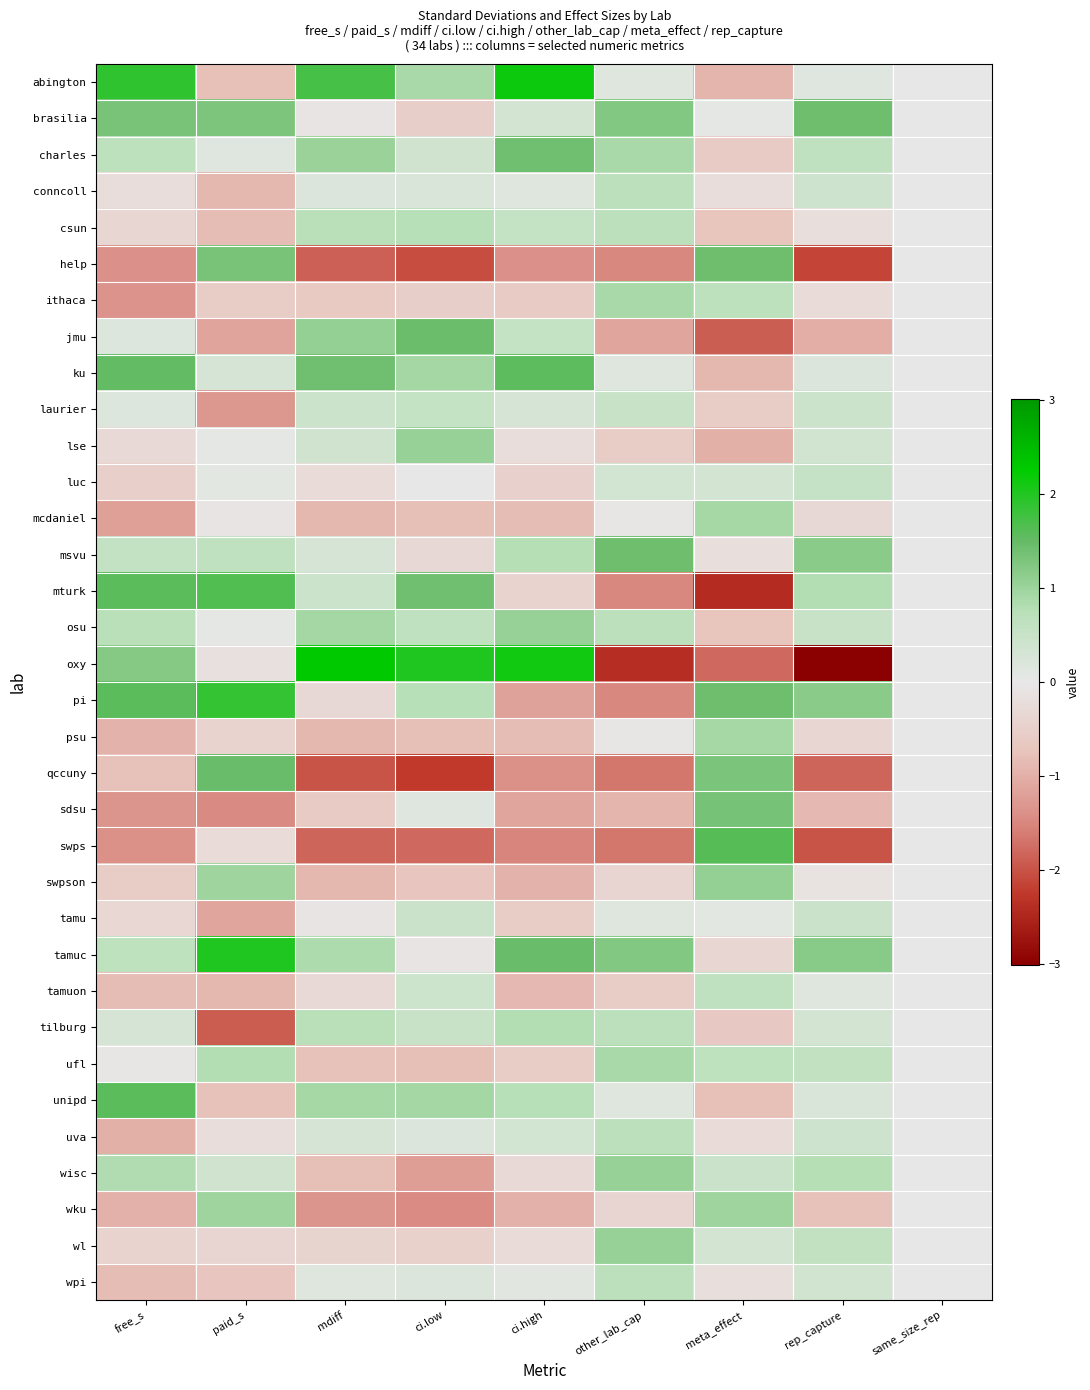

Reading left to right, transcribe all the data shown in this chart.

abington: free_s=1.9	paid_s=-0.8	mdiff=1.7	ci.low=0.9	ci.high=2.2	other_lab_cap=0.1	meta_effect=-0.9	rep_capture=0.1	same_size_rep=0.0
brasilia: free_s=1.3	paid_s=1.3	mdiff=-0.1	ci.low=-0.5	ci.high=0.3	other_lab_cap=1.2	meta_effect=0.0	rep_capture=1.4	same_size_rep=0.0
charles: free_s=0.7	paid_s=0.1	mdiff=1.0	ci.low=0.4	ci.high=1.4	other_lab_cap=0.9	meta_effect=-0.6	rep_capture=0.6	same_size_rep=0.0
conncoll: free_s=-0.2	paid_s=-0.9	mdiff=0.2	ci.low=0.2	ci.high=0.2	other_lab_cap=0.7	meta_effect=-0.2	rep_capture=0.4	same_size_rep=0.0
csun: free_s=-0.4	paid_s=-0.8	mdiff=0.7	ci.low=0.7	ci.high=0.6	other_lab_cap=0.7	meta_effect=-0.7	rep_capture=-0.2	same_size_rep=0.0
help: free_s=-1.4	paid_s=1.3	mdiff=-1.9	ci.low=-2.1	ci.high=-1.4	other_lab_cap=-1.5	meta_effect=1.4	rep_capture=-2.1	same_size_rep=0.0
ithaca: free_s=-1.4	paid_s=-0.6	mdiff=-0.6	ci.low=-0.5	ci.high=-0.6	other_lab_cap=0.9	meta_effect=0.7	rep_capture=-0.3	same_size_rep=0.0
jmu: free_s=0.2	paid_s=-1.2	mdiff=1.1	ci.low=1.4	ci.high=0.6	other_lab_cap=-1.1	meta_effect=-1.9	rep_capture=-1.0	same_size_rep=0.0
ku: free_s=1.5	paid_s=0.3	mdiff=1.4	ci.low=0.9	ci.high=1.6	other_lab_cap=0.1	meta_effect=-0.9	rep_capture=0.2	same_size_rep=0.0
laurier: free_s=0.2	paid_s=-1.3	mdiff=0.5	ci.low=0.6	ci.high=0.3	other_lab_cap=0.5	meta_effect=-0.5	rep_capture=0.5	same_size_rep=0.0
lse: free_s=-0.3	paid_s=0.0	mdiff=0.4	ci.low=1.0	ci.high=-0.2	other_lab_cap=-0.6	meta_effect=-1.0	rep_capture=0.4	same_size_rep=0.0
luc: free_s=-0.5	paid_s=0.1	mdiff=-0.3	ci.low=-0.0	ci.high=-0.5	other_lab_cap=0.3	meta_effect=0.3	rep_capture=0.5	same_size_rep=0.0
mcdaniel: free_s=-1.2	paid_s=-0.1	mdiff=-0.9	ci.low=-0.8	ci.high=-0.8	other_lab_cap=-0.0	meta_effect=0.9	rep_capture=-0.3	same_size_rep=0.0
msvu: free_s=0.6	paid_s=0.6	mdiff=0.3	ci.low=-0.3	ci.high=0.8	other_lab_cap=1.4	meta_effect=-0.2	rep_capture=1.2	same_size_rep=0.0
mturk: free_s=1.6	paid_s=1.7	mdiff=0.5	ci.low=1.4	ci.high=-0.4	other_lab_cap=-1.5	meta_effect=-2.4	rep_capture=0.8	same_size_rep=0.0
osu: free_s=0.7	paid_s=0.0	mdiff=0.9	ci.low=0.6	ci.high=1.1	other_lab_cap=0.7	meta_effect=-0.7	rep_capture=0.5	same_size_rep=0.0
oxy: free_s=1.2	paid_s=-0.2	mdiff=2.3	ci.low=2.0	ci.high=2.1	other_lab_cap=-2.4	meta_effect=-1.8	rep_capture=-3.0	same_size_rep=0.0
pi: free_s=1.6	paid_s=1.9	mdiff=-0.3	ci.low=0.7	ci.high=-1.2	other_lab_cap=-1.5	meta_effect=1.4	rep_capture=1.2	same_size_rep=0.0
psu: free_s=-0.9	paid_s=-0.4	mdiff=-0.9	ci.low=-0.8	ci.high=-0.8	other_lab_cap=-0.0	meta_effect=0.9	rep_capture=-0.4	same_size_rep=0.0
qccuny: free_s=-0.8	paid_s=1.5	mdiff=-2.0	ci.low=-2.3	ci.high=-1.4	other_lab_cap=-1.7	meta_effect=1.3	rep_capture=-1.8	same_size_rep=0.0
sdsu: free_s=-1.3	paid_s=-1.5	mdiff=-0.6	ci.low=0.1	ci.high=-1.1	other_lab_cap=-0.9	meta_effect=1.3	rep_capture=-0.9	same_size_rep=0.0
swps: free_s=-1.4	paid_s=-0.3	mdiff=-1.8	ci.low=-1.8	ci.high=-1.5	other_lab_cap=-1.7	meta_effect=1.6	rep_capture=-2.0	same_size_rep=0.0
swpson: free_s=-0.5	paid_s=1.0	mdiff=-0.9	ci.low=-0.7	ci.high=-0.9	other_lab_cap=-0.4	meta_effect=1.1	rep_capture=-0.1	same_size_rep=0.0
tamu: free_s=-0.4	paid_s=-1.1	mdiff=-0.1	ci.low=0.5	ci.high=-0.5	other_lab_cap=0.1	meta_effect=0.1	rep_capture=0.5	same_size_rep=0.0
tamuc: free_s=0.6	paid_s=2.0	mdiff=0.8	ci.low=-0.1	ci.high=1.5	other_lab_cap=1.2	meta_effect=-0.4	rep_capture=1.2	same_size_rep=0.0
tamuon: free_s=-0.8	paid_s=-0.9	mdiff=-0.3	ci.low=0.4	ci.high=-0.9	other_lab_cap=-0.6	meta_effect=0.6	rep_capture=0.1	same_size_rep=0.0
tilburg: free_s=0.3	paid_s=-1.9	mdiff=0.7	ci.low=0.5	ci.high=0.8	other_lab_cap=0.7	meta_effect=-0.6	rep_capture=0.3	same_size_rep=0.0
ufl: free_s=-0.0	paid_s=0.8	mdiff=-0.8	ci.low=-0.8	ci.high=-0.6	other_lab_cap=0.9	meta_effect=0.6	rep_capture=0.6	same_size_rep=0.0
unipd: free_s=1.6	paid_s=-0.8	mdiff=0.9	ci.low=0.9	ci.high=0.7	other_lab_cap=0.1	meta_effect=-0.8	rep_capture=0.2	same_size_rep=0.0
uva: free_s=-1.0	paid_s=-0.2	mdiff=0.3	ci.low=0.2	ci.high=0.3	other_lab_cap=0.7	meta_effect=-0.3	rep_capture=0.4	same_size_rep=0.0
wisc: free_s=0.8	paid_s=0.4	mdiff=-0.8	ci.low=-1.2	ci.high=-0.3	other_lab_cap=1.1	meta_effect=0.5	rep_capture=0.8	same_size_rep=0.0
wku: free_s=-1.0	paid_s=1.0	mdiff=-1.3	ci.low=-1.4	ci.high=-1.0	other_lab_cap=-0.4	meta_effect=1.0	rep_capture=-0.8	same_size_rep=0.0
wl: free_s=-0.4	paid_s=-0.4	mdiff=-0.4	ci.low=-0.5	ci.high=-0.3	other_lab_cap=1.1	meta_effect=0.3	rep_capture=0.6	same_size_rep=0.0
wpi: free_s=-0.8	paid_s=-0.7	mdiff=0.2	ci.low=0.2	ci.high=0.1	other_lab_cap=0.7	meta_effect=-0.2	rep_capture=0.4	same_size_rep=0.0